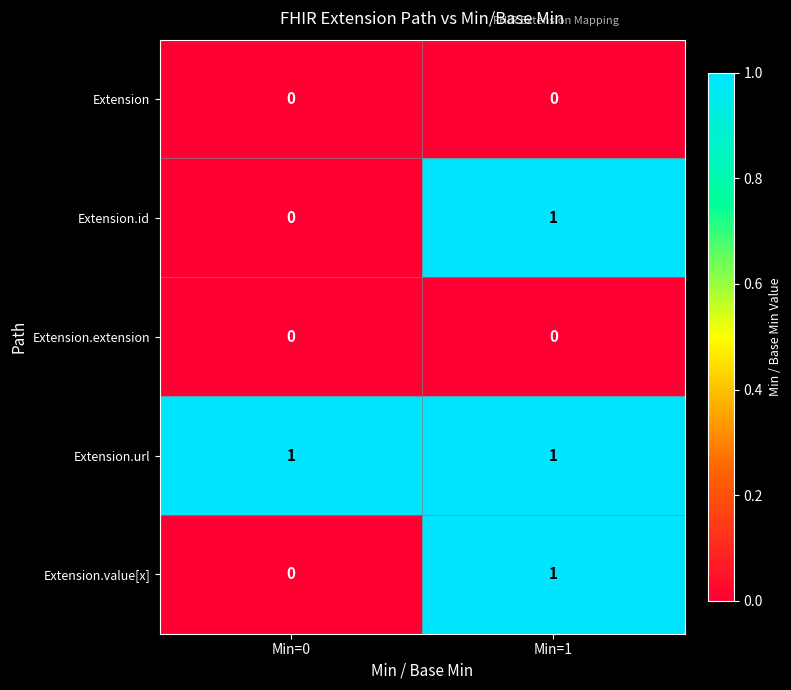

The Extension series shows 0 at Min=1. True or false?

True